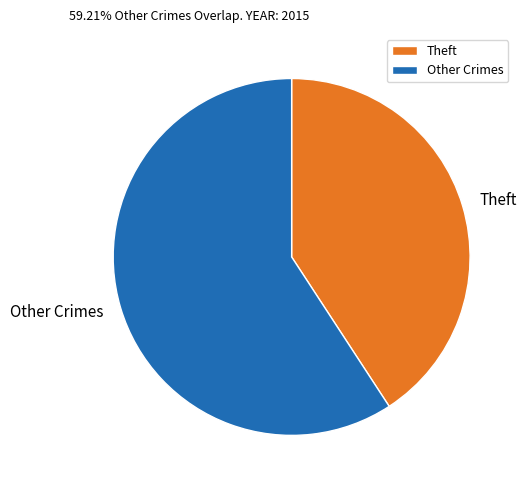

What is the smallest slice in the pie chart?

Theft